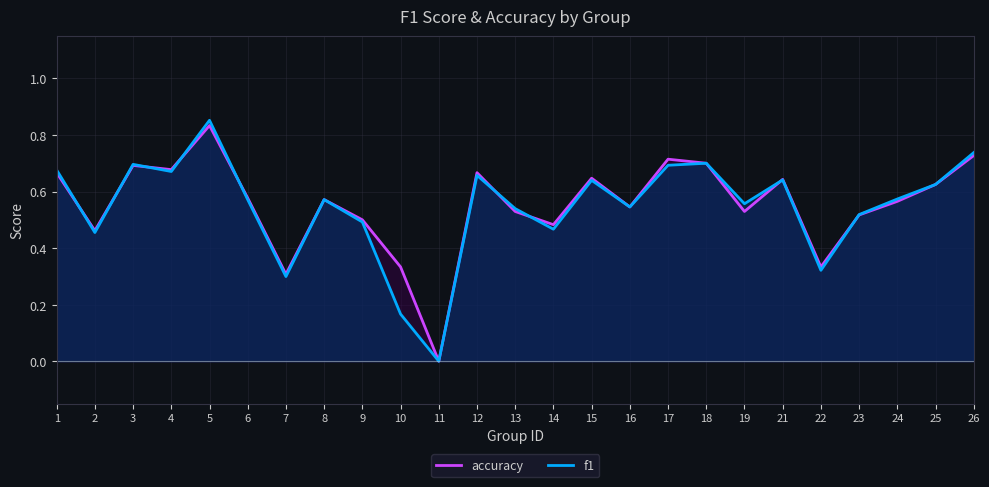

What is the maximum value for accuracy?

0.8